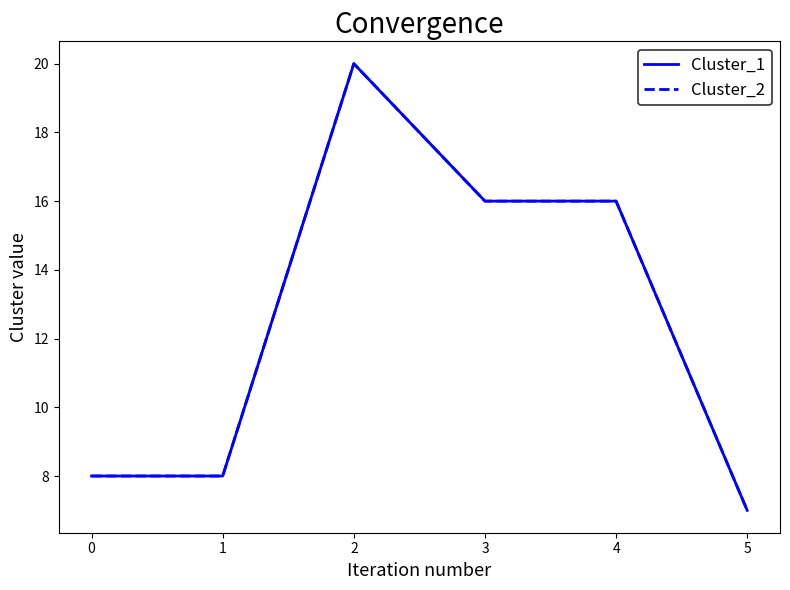

The Cluster_1 series shows 16 at 3. True or false?

True